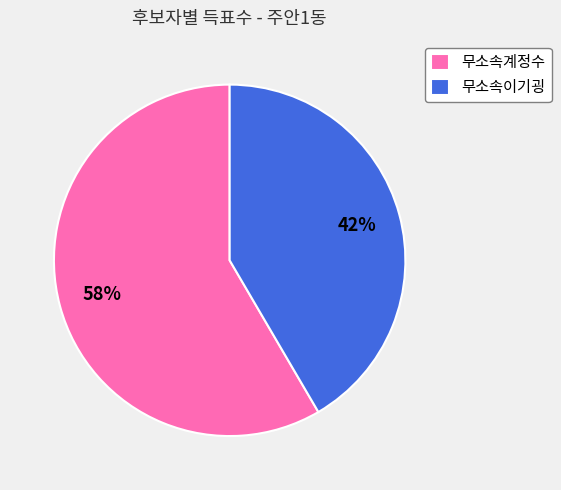

Is it true that 무소속계정수 is 70% of the pie?

False